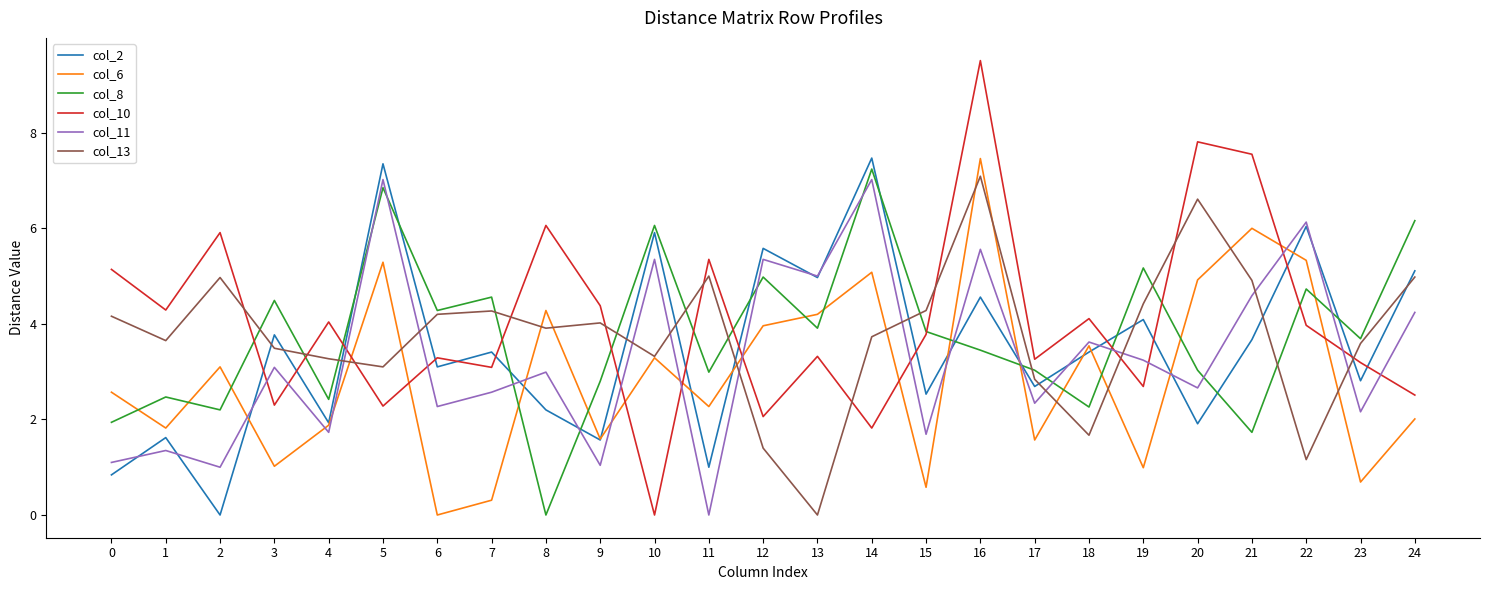

True or false: col_6 and col_8 cross at least once.

True